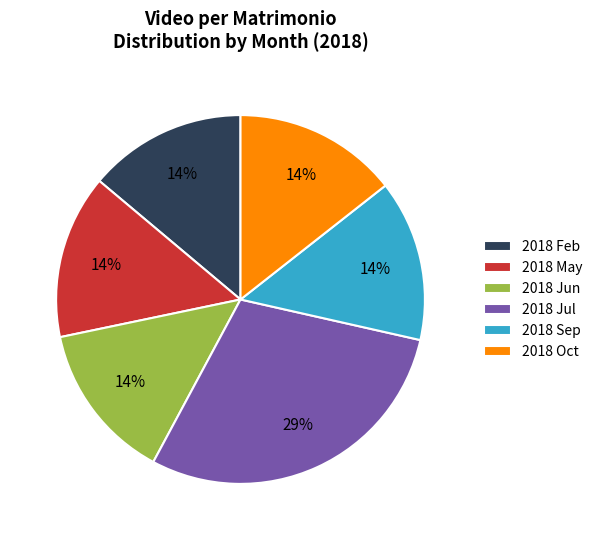

Does 2018 Feb represent more than half of the total?

No